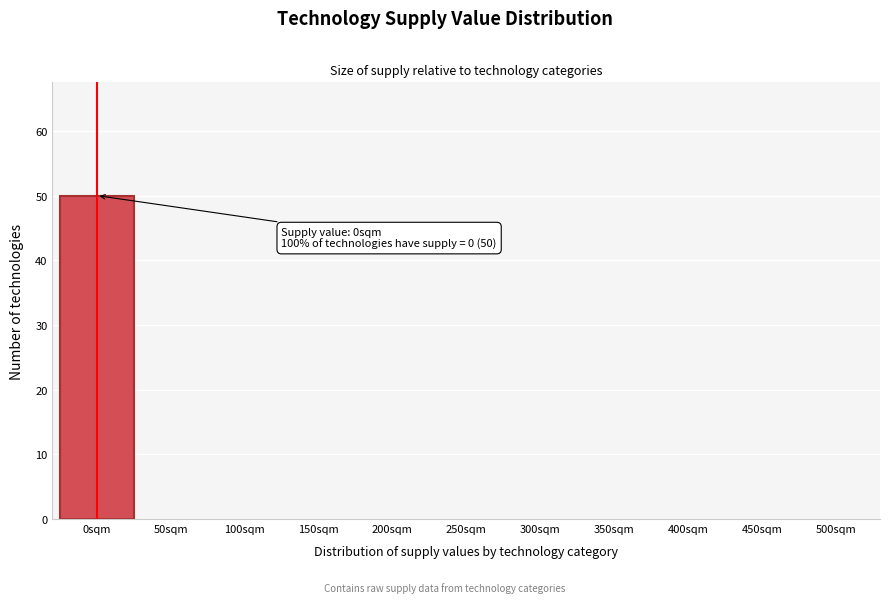

Reading left to right, list all the values displayed in this chart.

0sqm=50	50sqm=0	100sqm=0	150sqm=0	200sqm=0	250sqm=0	300sqm=0	350sqm=0	400sqm=0	450sqm=0	500sqm=0